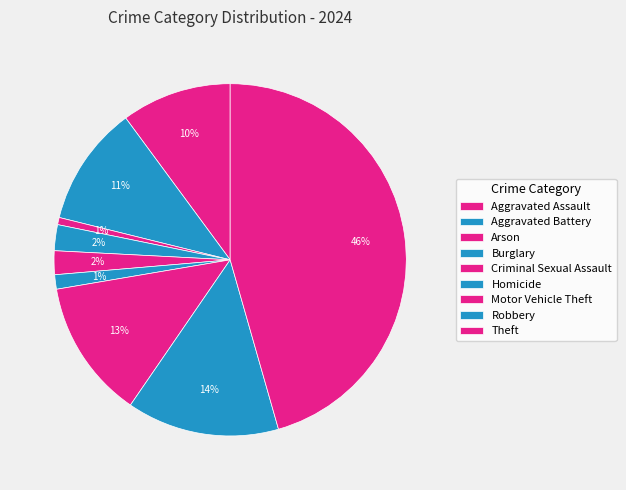

What is the total percentage of Arson and Homicide?

2.0%